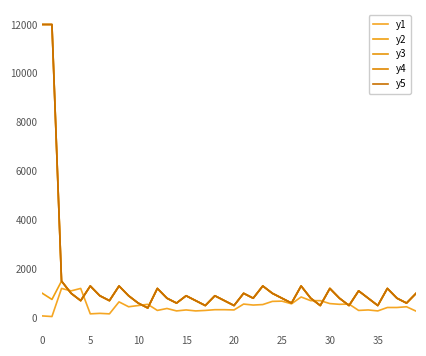

Does the chart have visible grid lines?

No